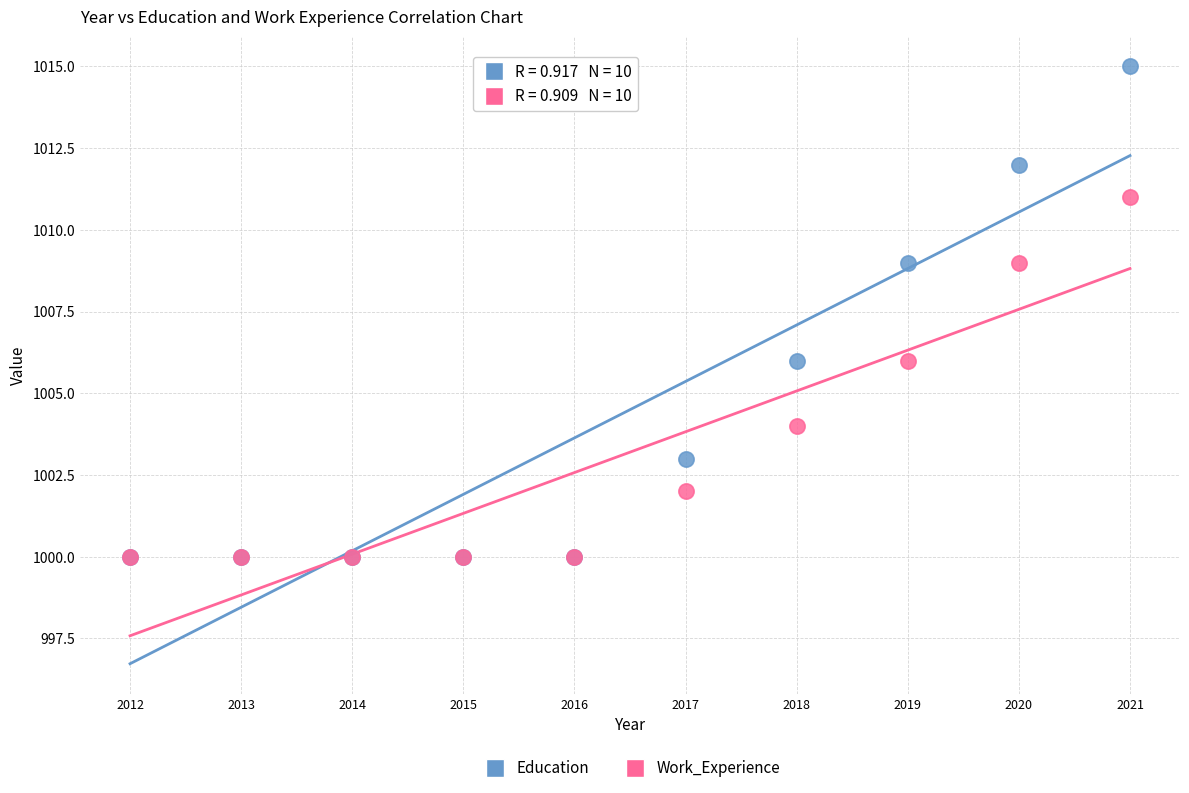

What are all the series names shown in the legend?

Education, Work_Experience